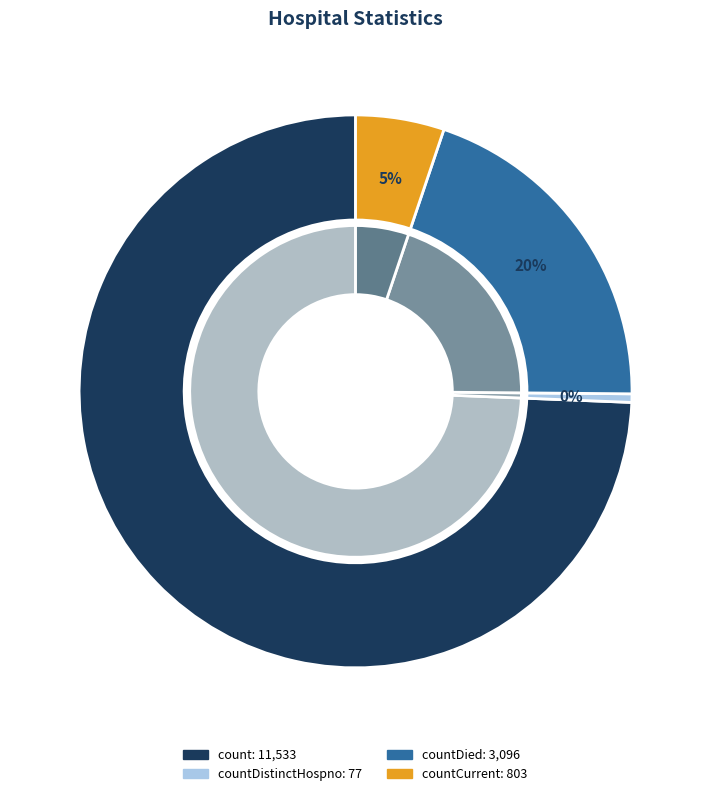

Which category has the biggest portion of the pie?

count